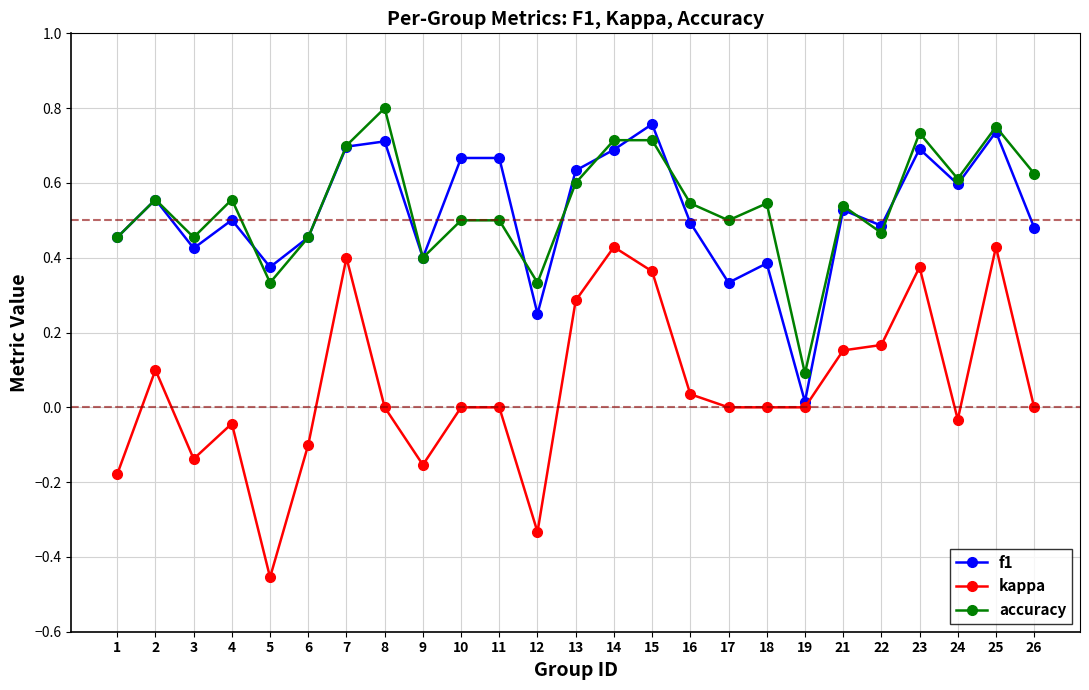

What is the sum of all accuracy values?

13.5